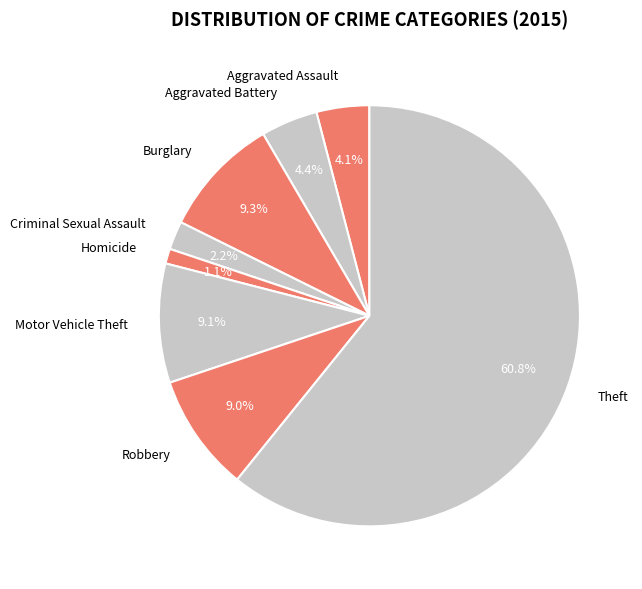

How many slices are in this pie chart?

8